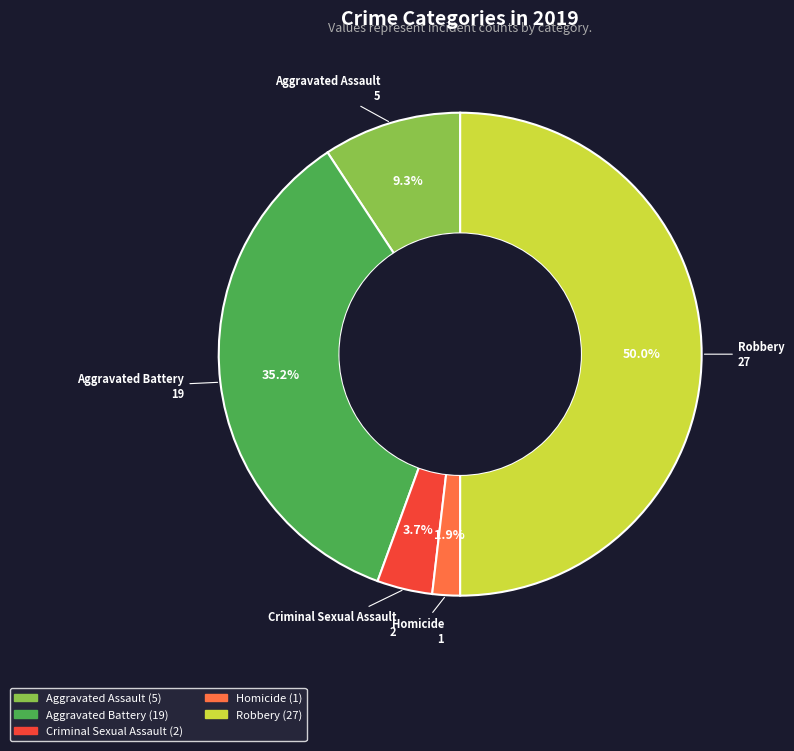

Between Robbery and Aggravated Assault, which is larger?

Robbery